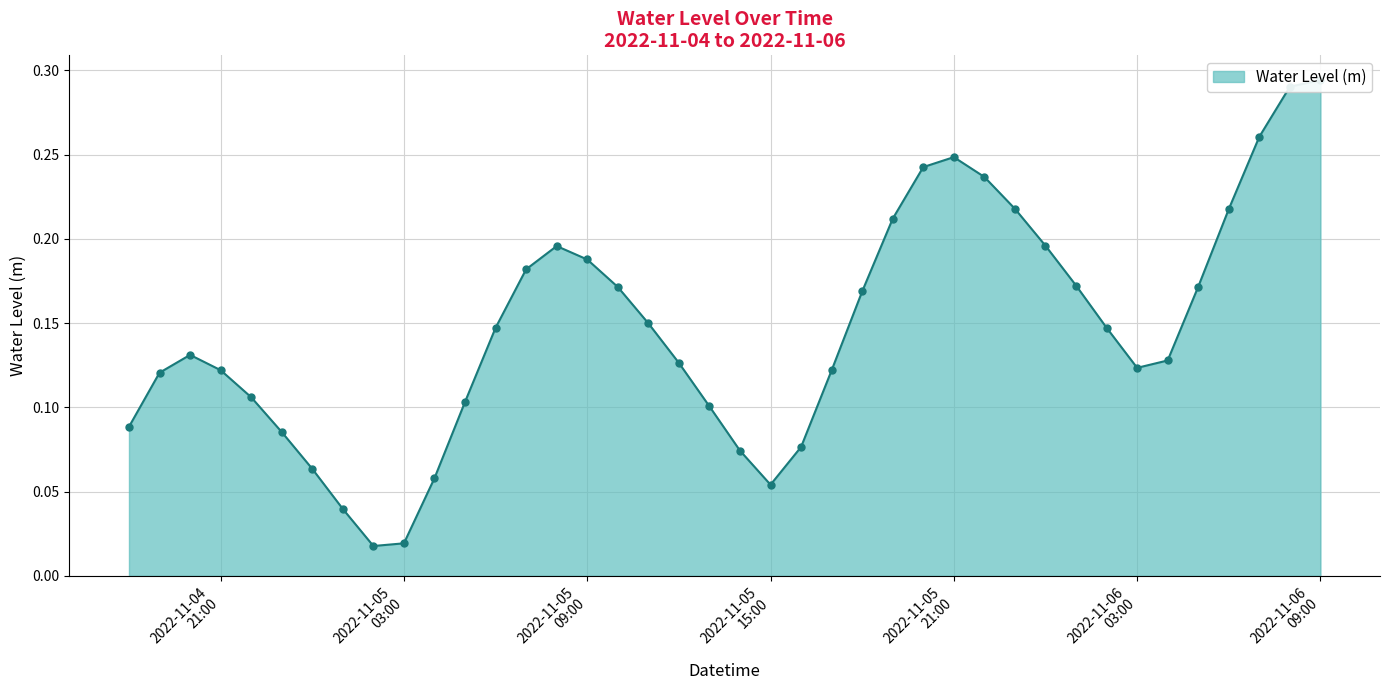

List the labels in order of value, smallest first.

2022-11-05 02:00:00, 2022-11-05 03:00:00, 2022-11-05 01:00:00, 2022-11-05 15:00:00, 2022-11-05 04:00:00, 2022-11-05 00:00:00, 2022-11-05 14:00:00, 2022-11-05 16:00:00, 2022-11-04 23:00:00, 2022-11-04 18:00:00, 2022-11-05 13:00:00, 2022-11-05 05:00:00, 2022-11-04 22:00:00, 2022-11-04 19:00:00, 2022-11-05 17:00:00, 2022-11-04 21:00:00, 2022-11-06 03:00:00, 2022-11-05 12:00:00, 2022-11-06 04:00:00, 2022-11-04 20:00:00, 2022-11-05 06:00:00, 2022-11-06 02:00:00, 2022-11-05 11:00:00, 2022-11-05 18:00:00, 2022-11-05 10:00:00, 2022-11-06 05:00:00, 2022-11-06 01:00:00, 2022-11-05 07:00:00, 2022-11-05 09:00:00, 2022-11-05 08:00:00, 2022-11-06 00:00:00, 2022-11-05 19:00:00, 2022-11-06 06:00:00, 2022-11-05 23:00:00, 2022-11-05 22:00:00, 2022-11-05 20:00:00, 2022-11-05 21:00:00, 2022-11-06 07:00:00, 2022-11-06 08:00:00, 2022-11-06 09:00:00